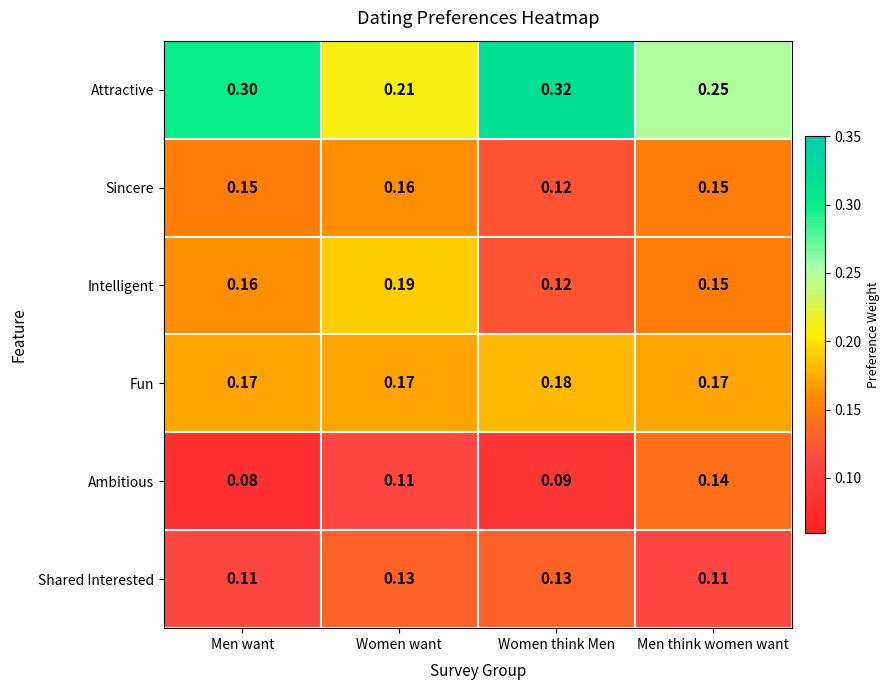

Which series has the widest spread of values?

Attractive